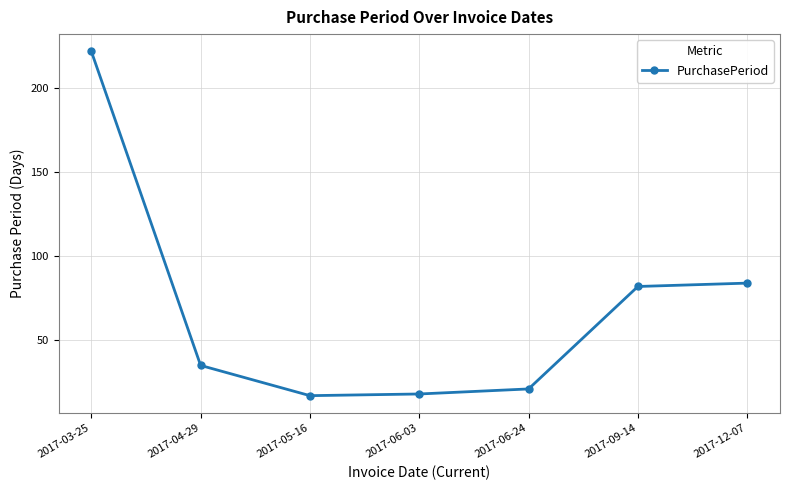

The value at 2017-03-25 is 122. True or false?

False